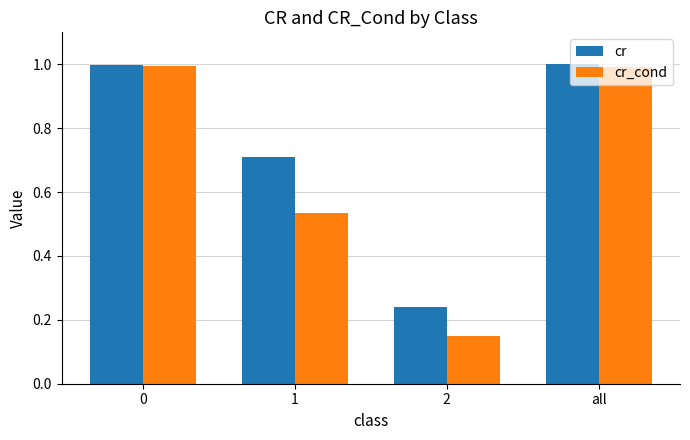

What is the difference between the cr_cond values at 2 and all?

0.8